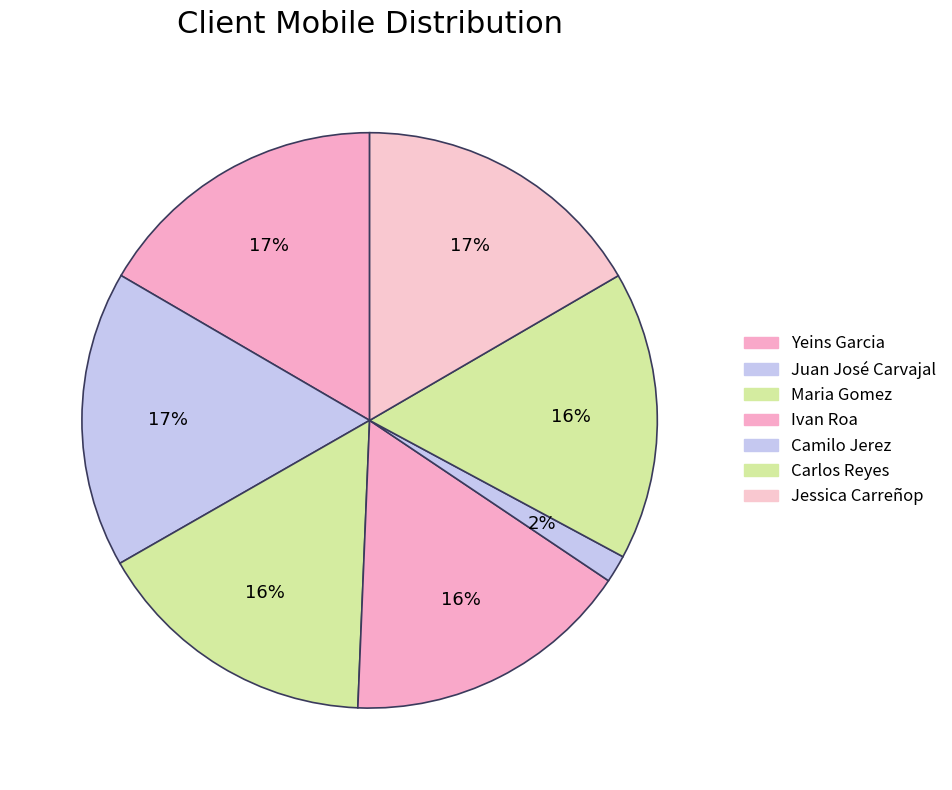

To the nearest percent, what is the average slice percentage?

14%